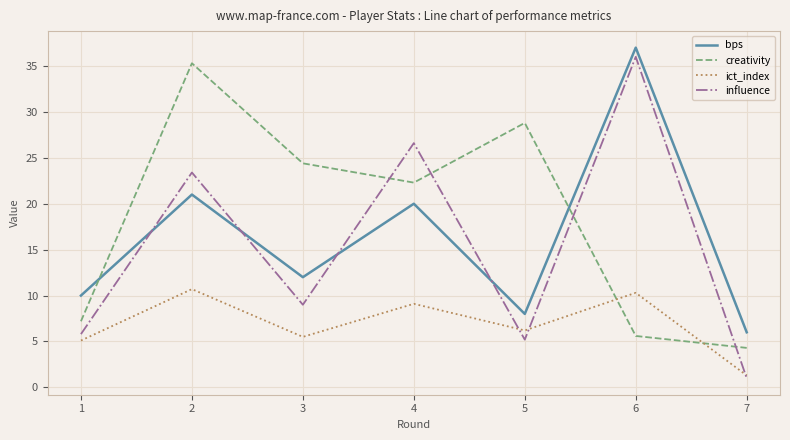

The creativity series shows 28.8 at 5. True or false?

True